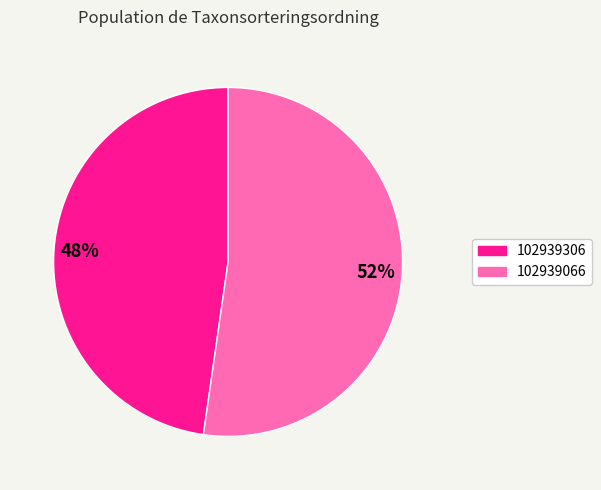

Is the sum of 102939066 and 102939306 greater than half?

Yes